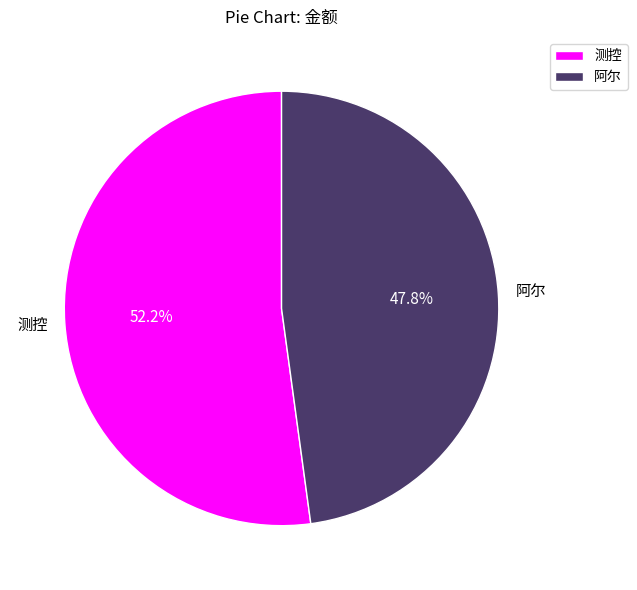

To the nearest percent, what portion does 测控 represent?

52%